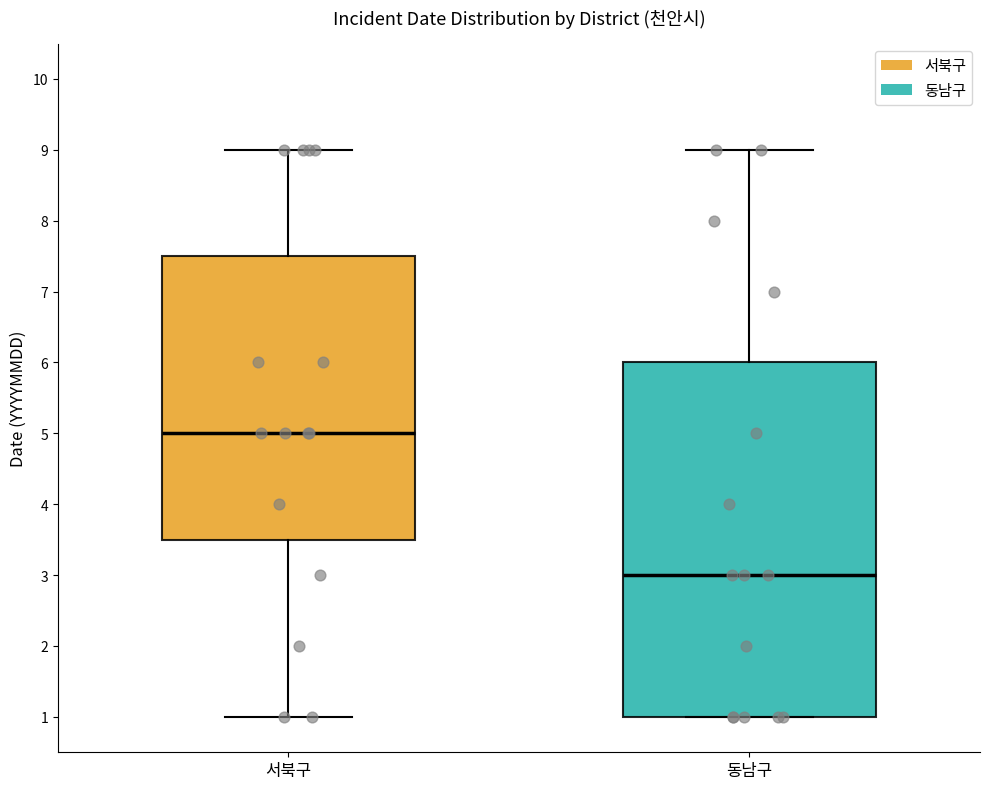

Where is the lower edge of the box for 서북구 on the y-axis? The values are not printed on the chart, so give them approximately, as read against the axis.

3.5